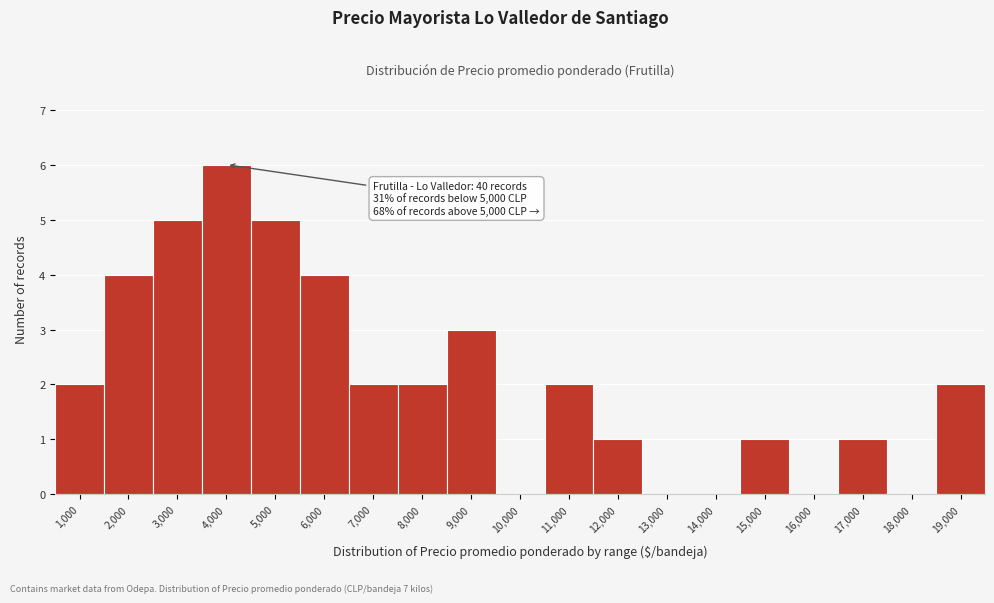

Reading left to right, extract all data points from this chart.

1,000=2	2,000=4	3,000=5	4,000=6	5,000=5	6,000=4	7,000=2	8,000=2	9,000=3	10,000=0	11,000=2	12,000=1	13,000=0	14,000=0	15,000=1	16,000=0	17,000=1	18,000=0	19,000=2